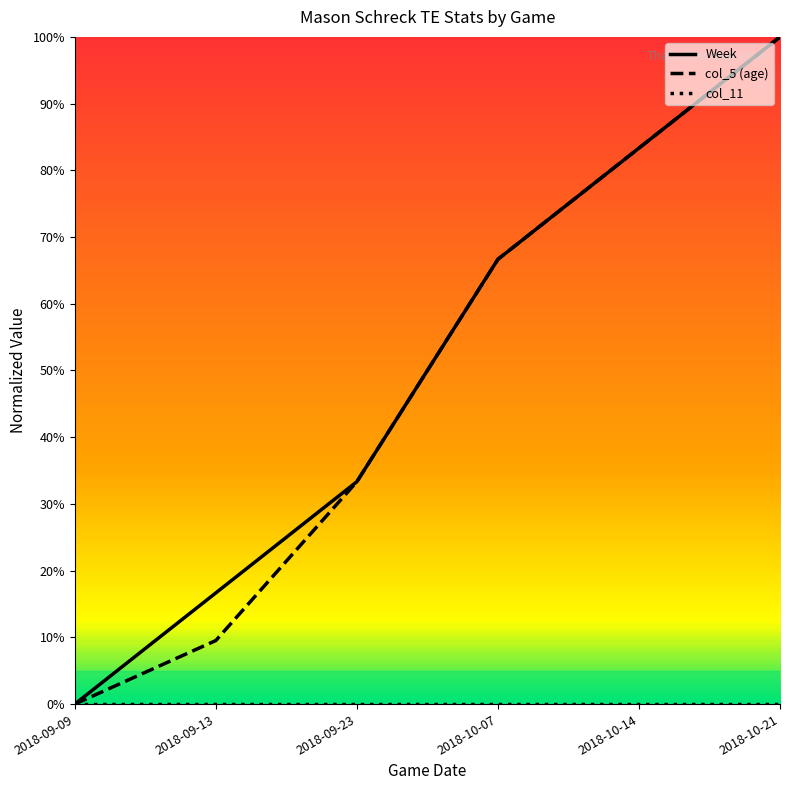

Is it true that Week equals 0.3 at 2018-10-07?

False